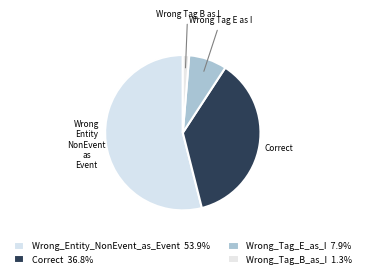

To the nearest percent, what is the difference between the largest and smallest slice percentages?

53%